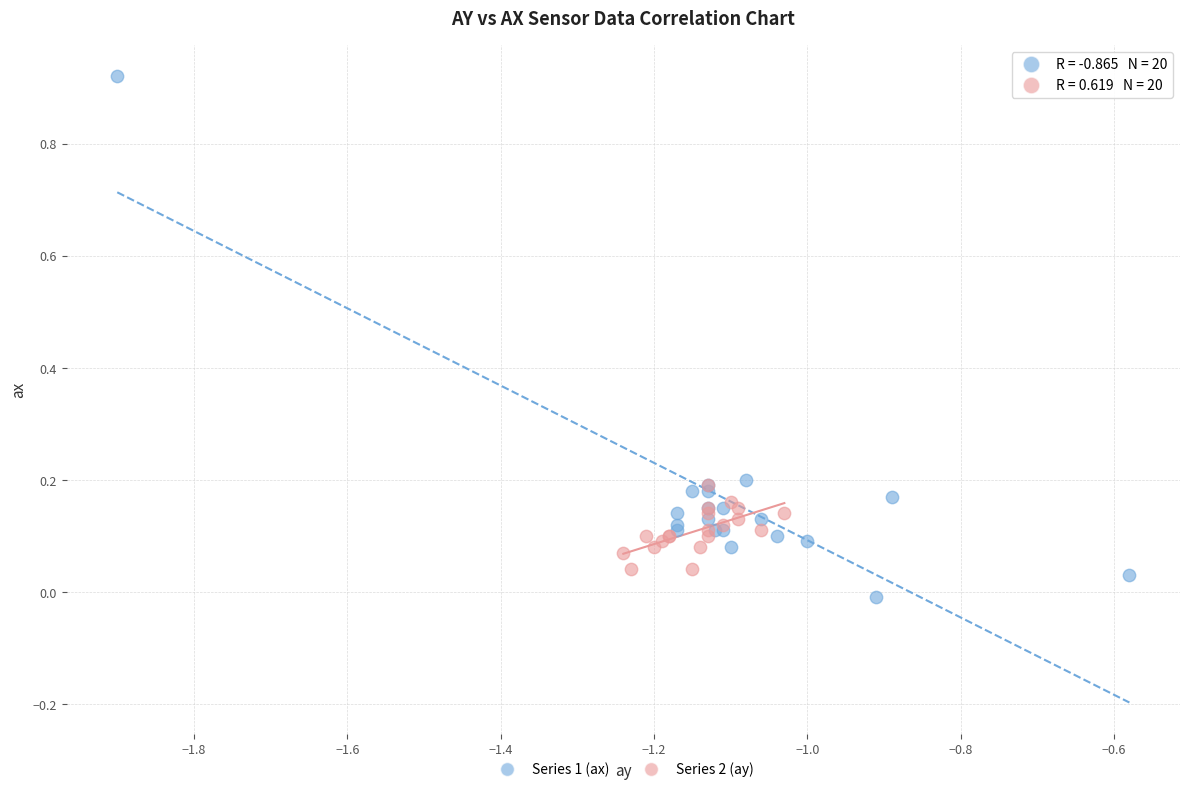

What are all the series names shown in the legend?

Series 1 (ax), Series 2 (ay)